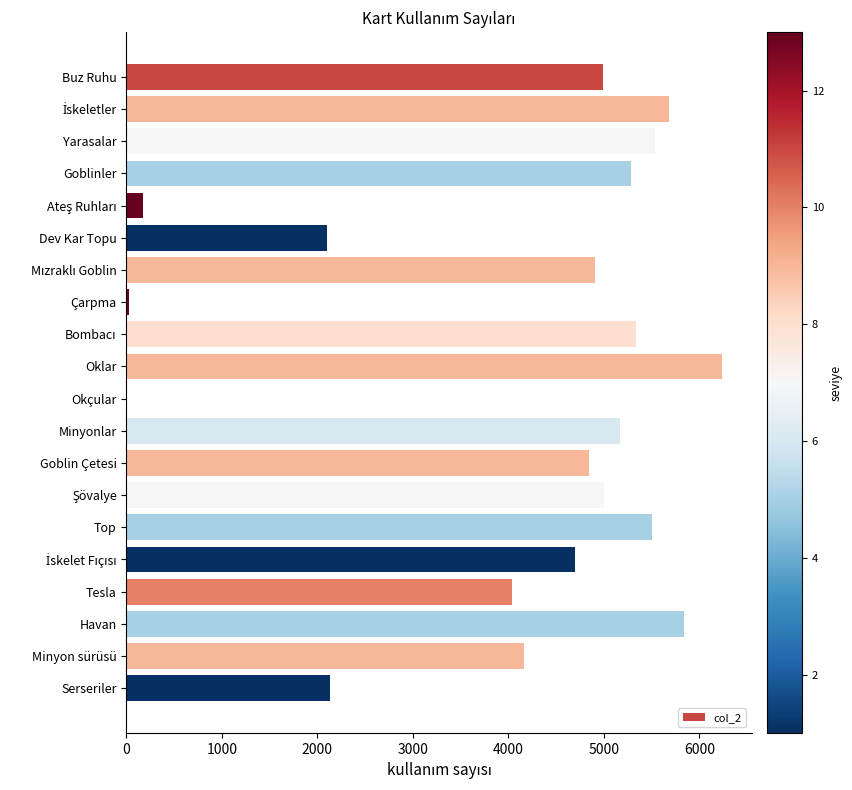

The value at Minyonlar is 5169. True or false?

True